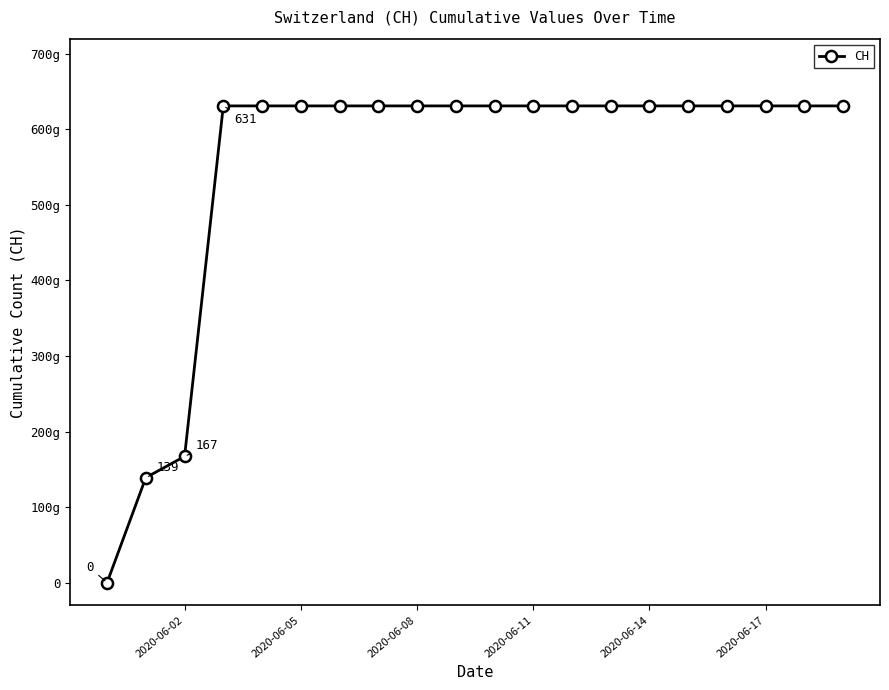

Does the chart have visible grid lines?

No